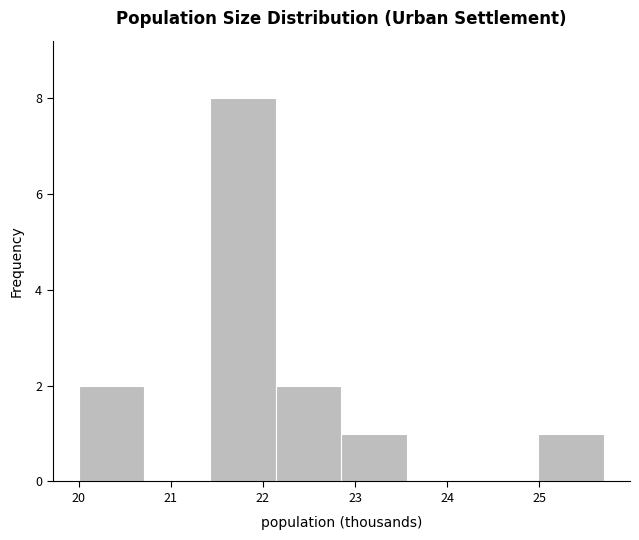

Reading left to right, list every bar in this chart as the range it spans on the x-axis followed by its height. Neither the bar edges nor the heights are printed on the chart, so give them approximately, as read against the axes.

20.0 to 20.7: 2
20.7 to 21.4: 0
21.4 to 22.1: 8
22.1 to 22.9: 2
22.9 to 23.6: 1
23.6 to 24.3: 0
24.3 to 25.0: 0
25.0 to 25.7: 1